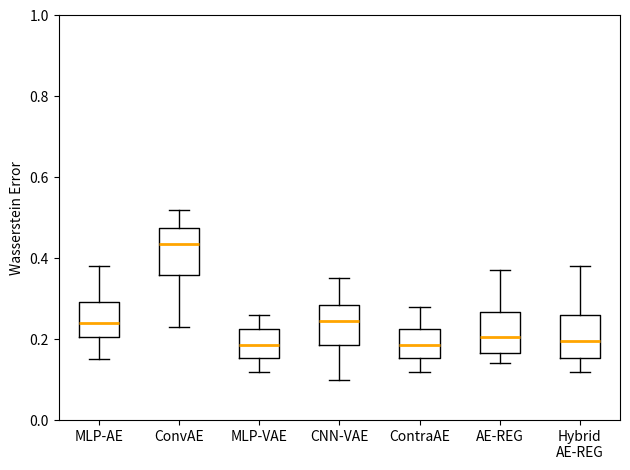

Which box has the highest median line?

ConvAE